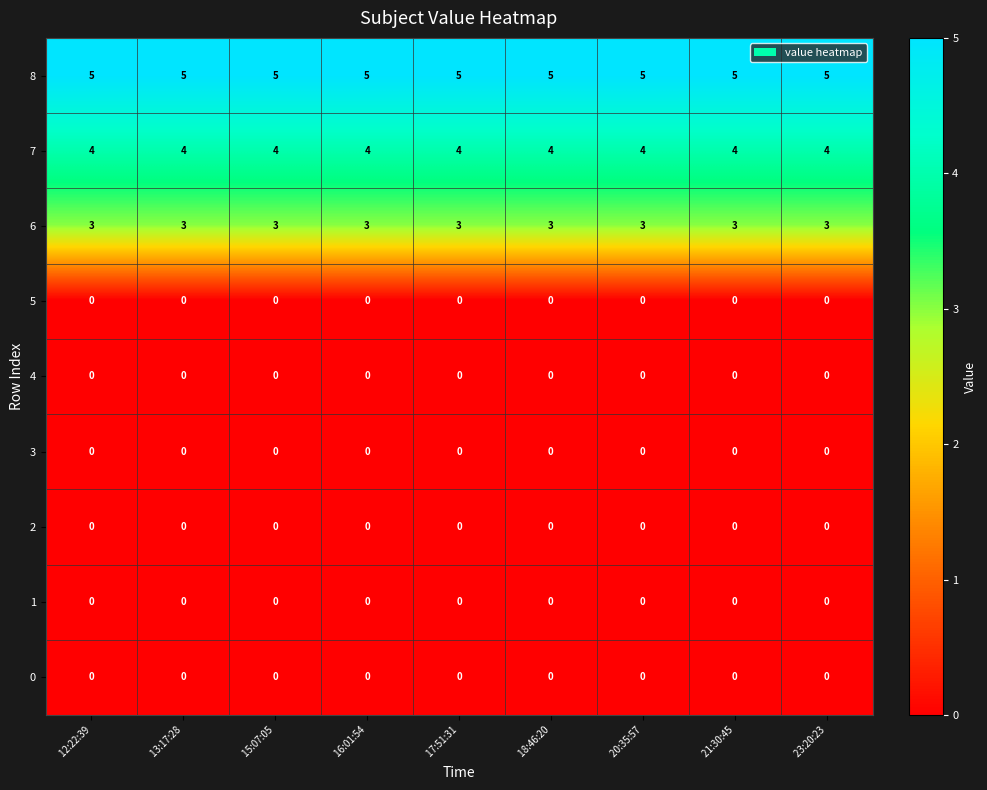

Which series has the largest total across all categories?

8